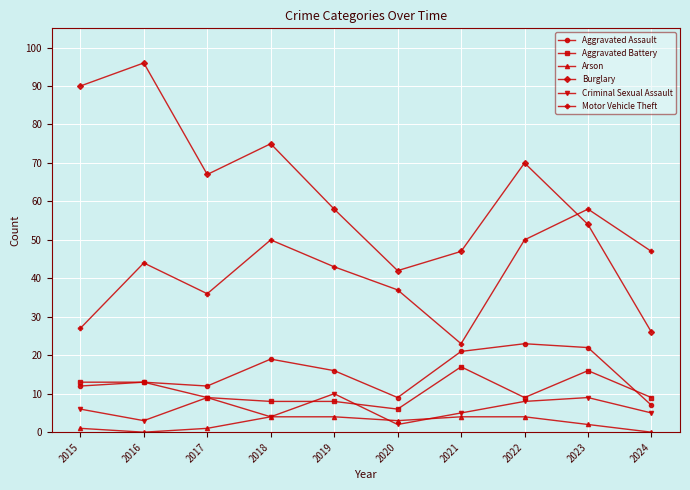

Which category has the highest value in the Criminal Sexual Assault series?

2019